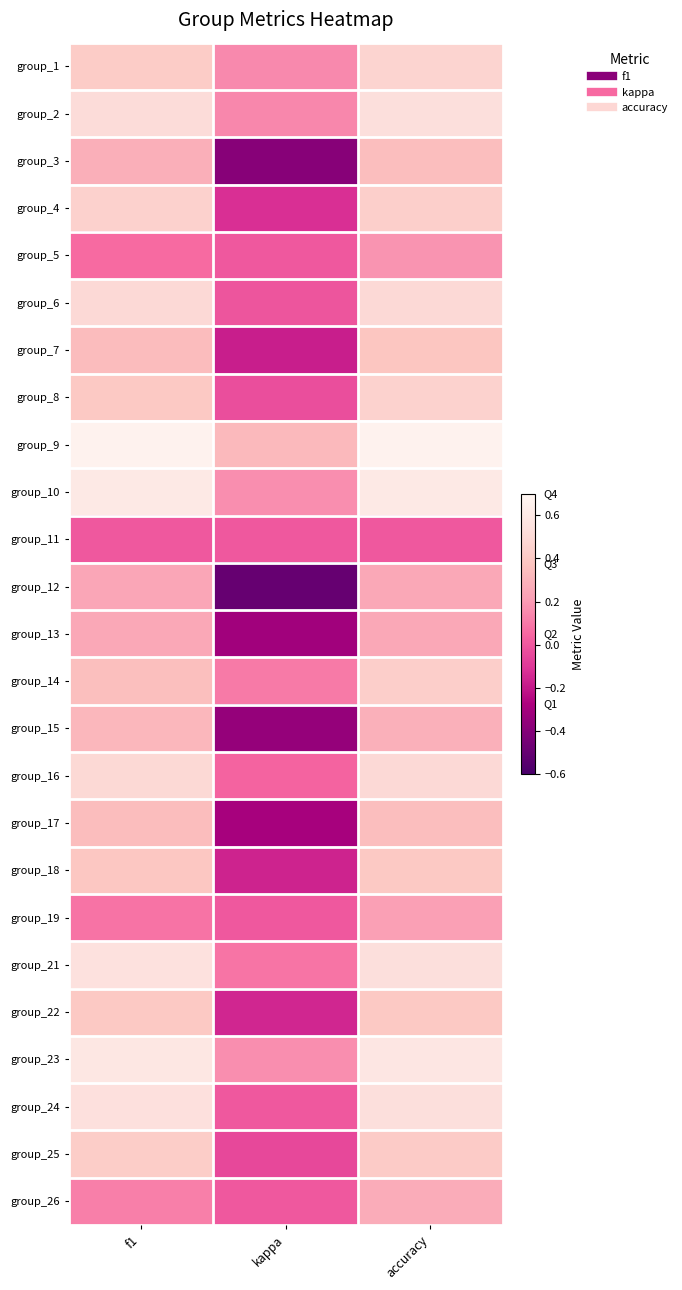

What is the spread (max minus min) of values at kappa?

0.8